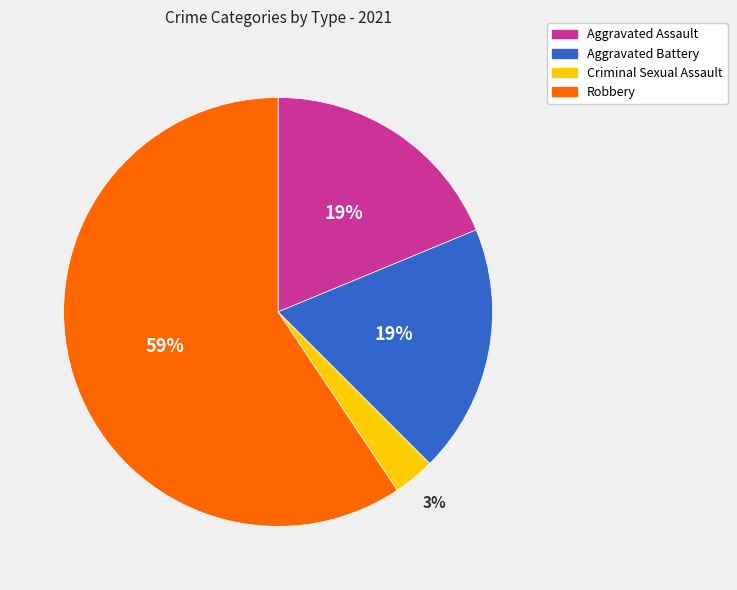

Do Robbery and Aggravated Battery together represent more than half of the pie?

Yes